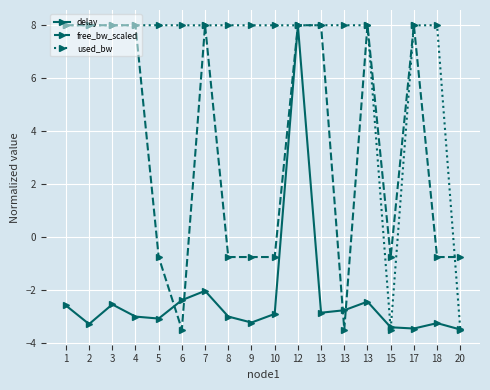

Where does the free_bw_scaled series first go above 7?

1